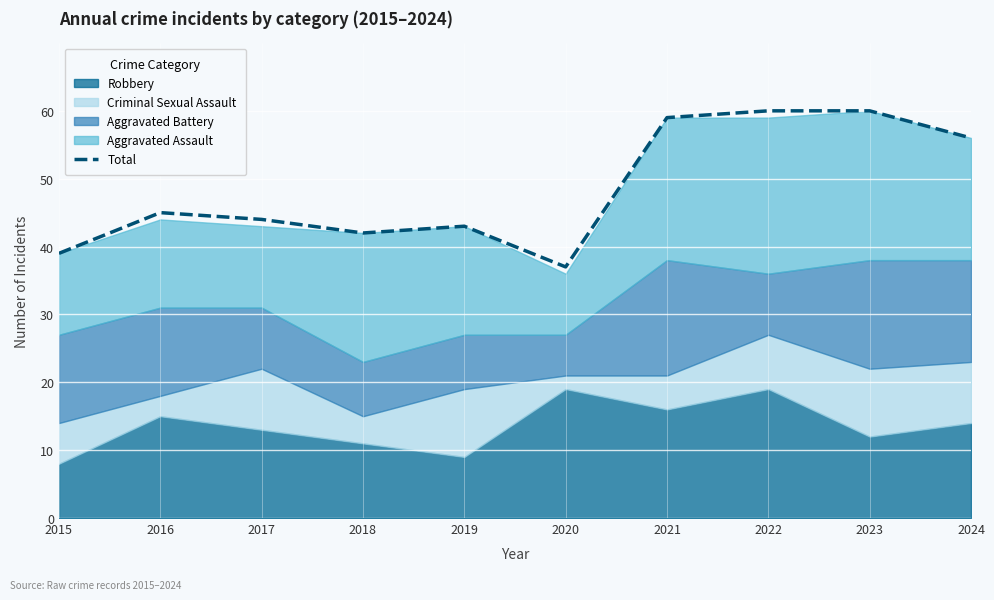

How many categories are shown in the chart?

10